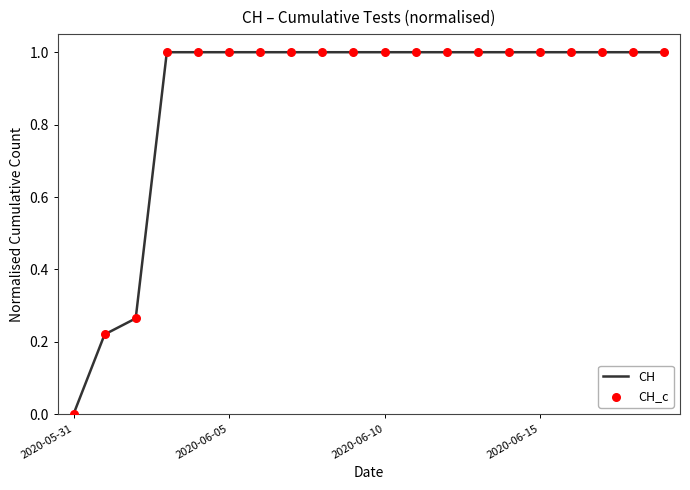

What is the difference between the maximum and minimum values?

1.0